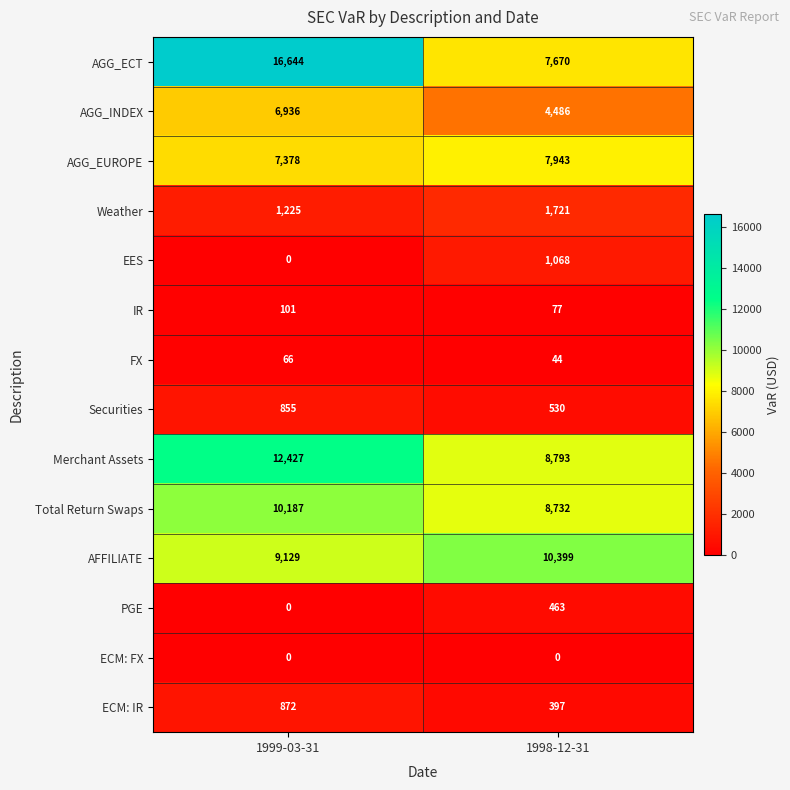

Rank the series by their maximum value, from lowest to highest.

ECM: FX, FX, IR, PGE, Securities, ECM: IR, EES, Weather, AGG_INDEX, AGG_EUROPE, Total Return Swaps, AFFILIATE, Merchant Assets, AGG_ECT